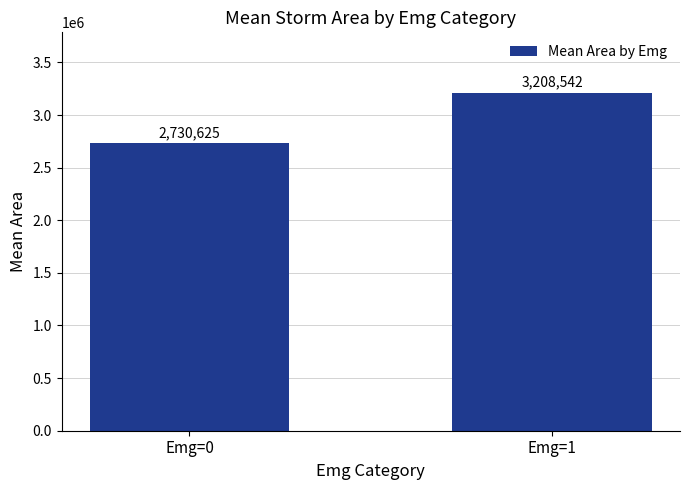

How many values are below 3208541?

1